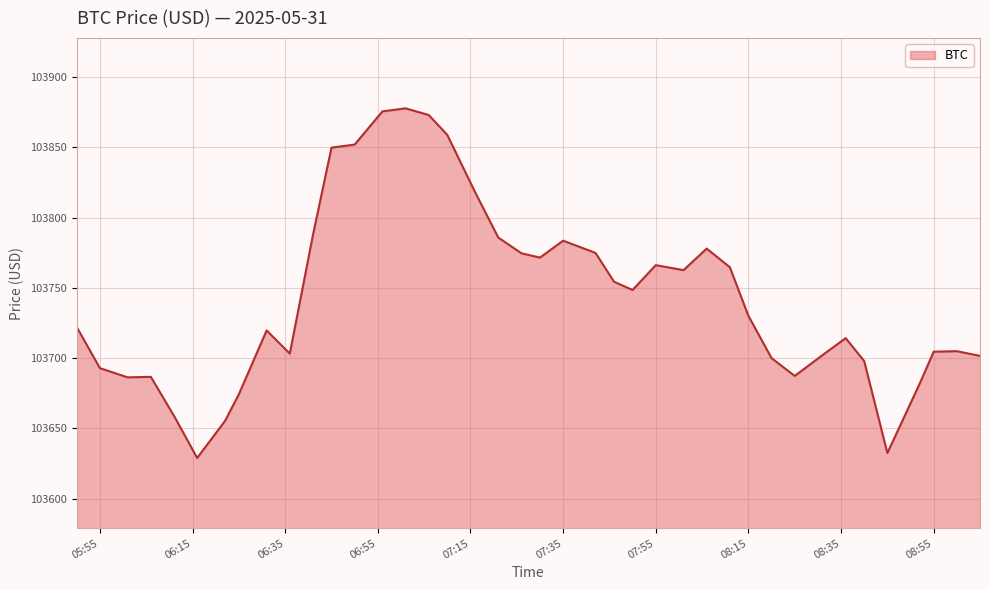

Count the number of data series in this chart.

1